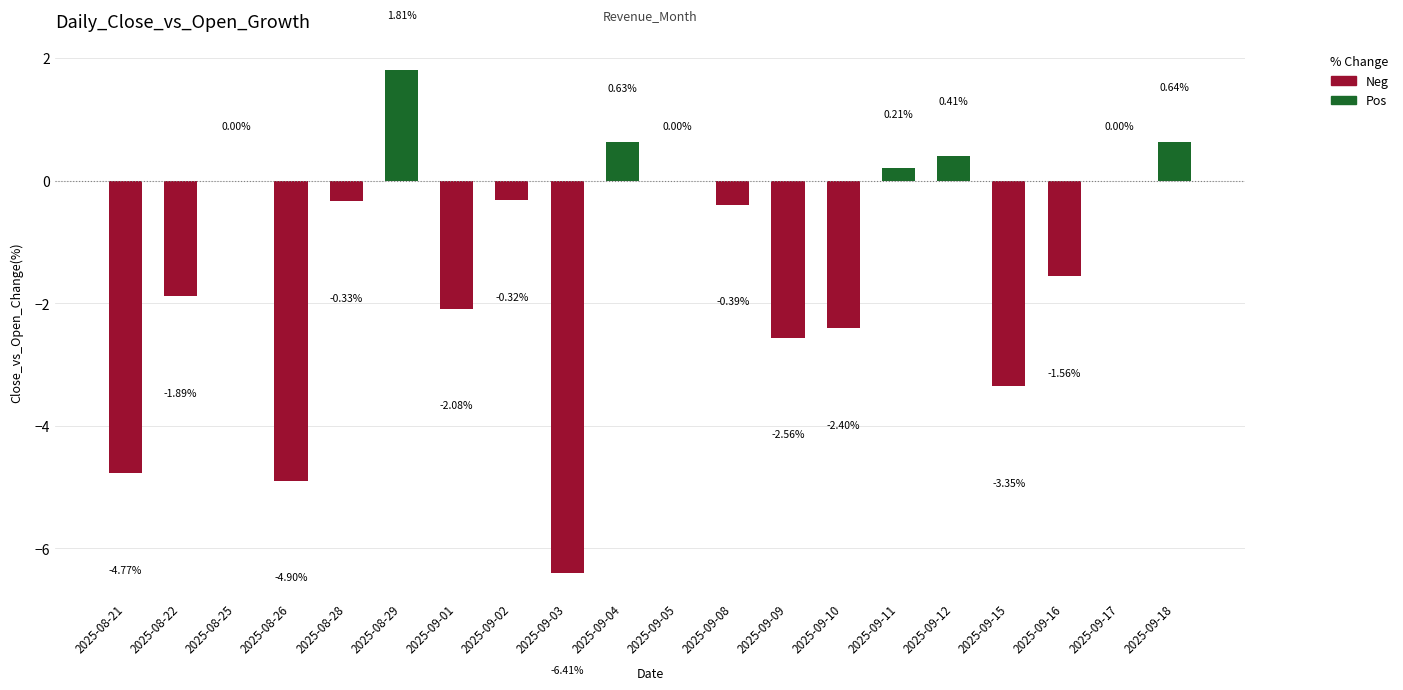

Which category has the highest value in the Neg series?

2025-08-25